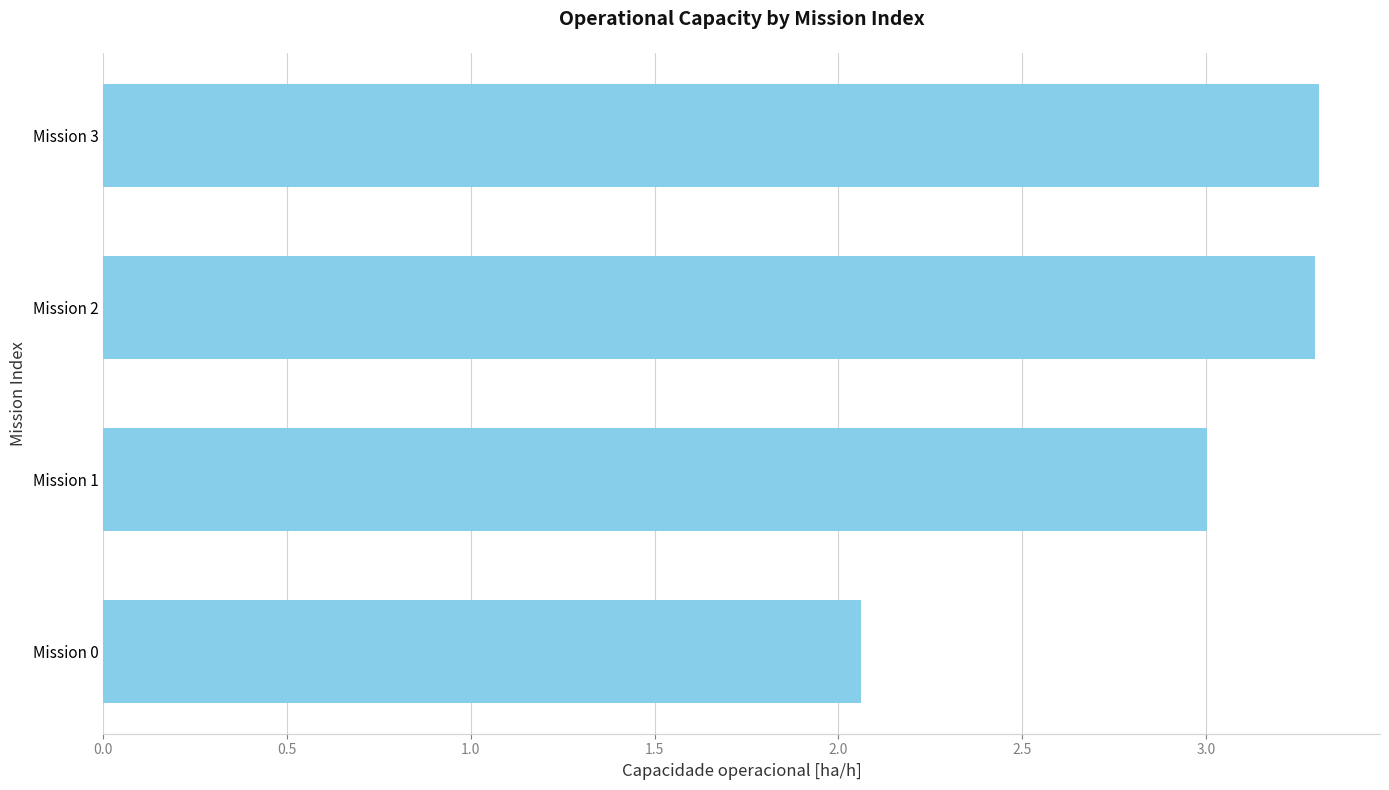

The chart shows a value of 3.3 at Mission 3. True or false?

True